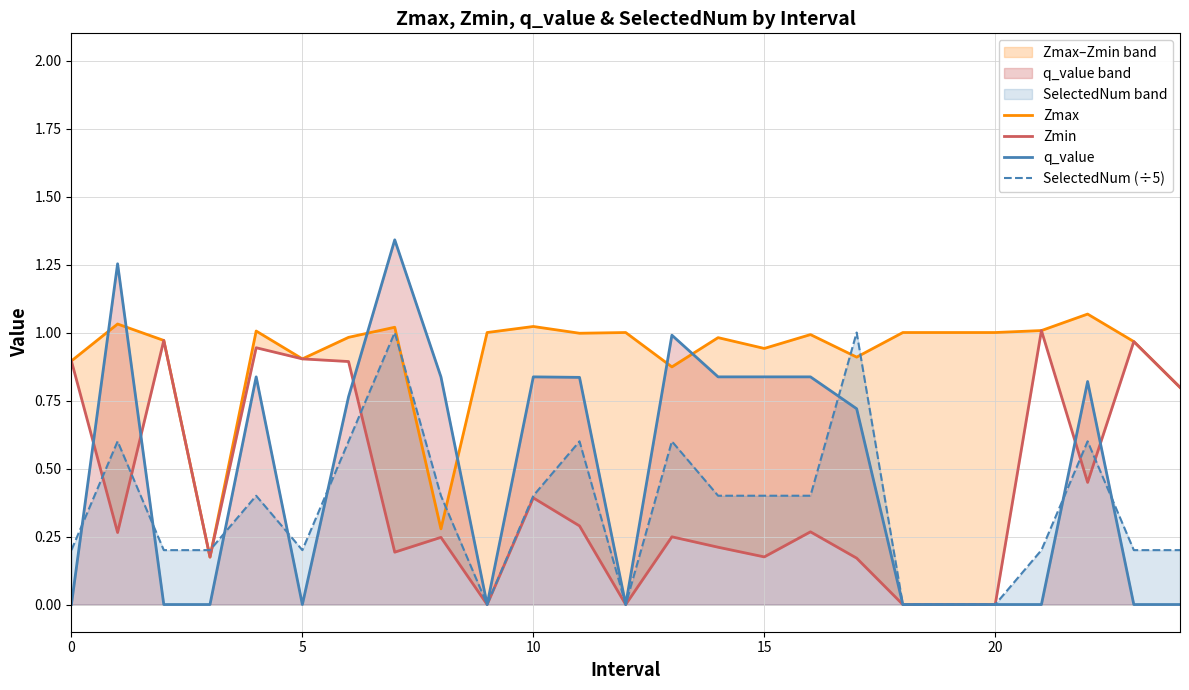

Rank the series by their maximum value, from lowest to highest.

SelectedNum (÷5), Zmin, Zmax, q_value